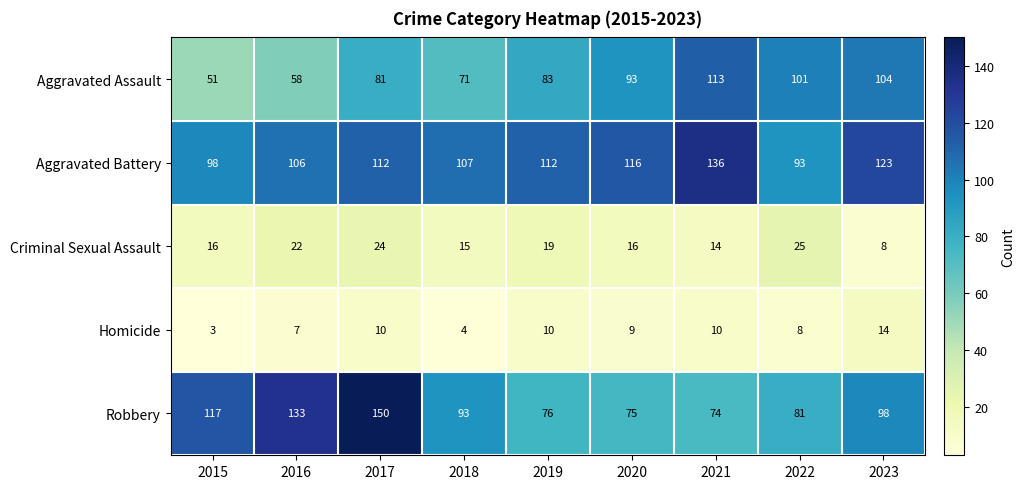

What is the difference between the highest and lowest values at 2023?

115